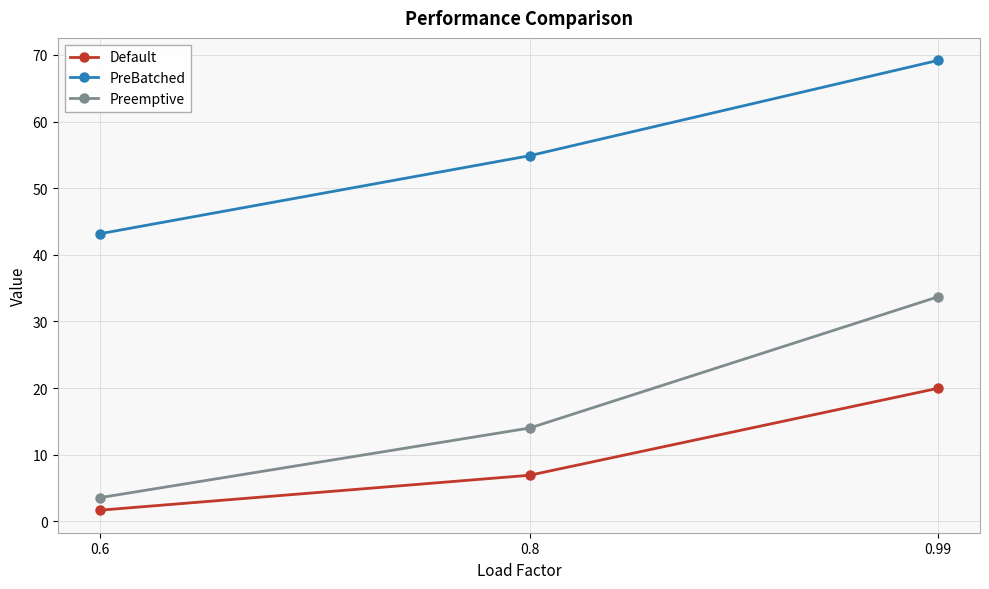

True or false: Preemptive has a value of 14.0 at 0.8.

True